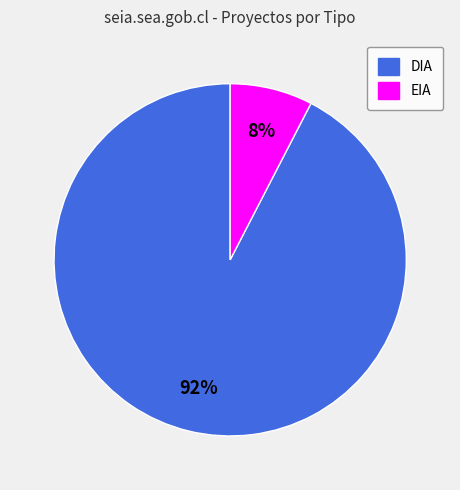

Between EIA and DIA, which is larger?

DIA